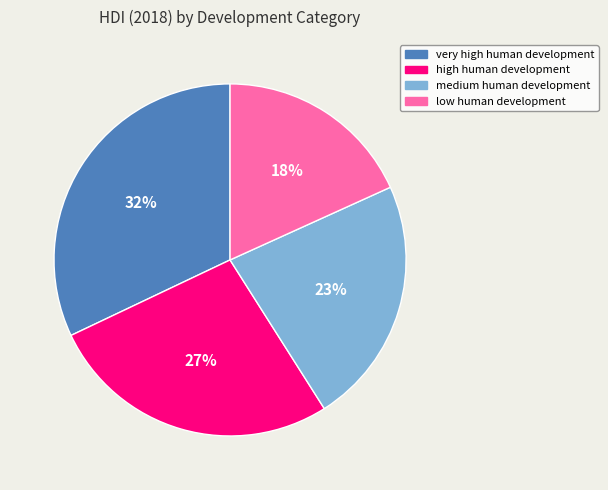

Is it true that very high human development is 37% of the pie?

False